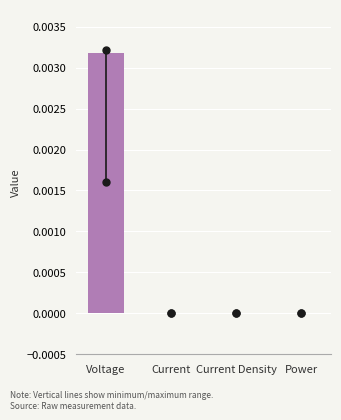

True or false: the data shows 0.0 at Voltage.

True